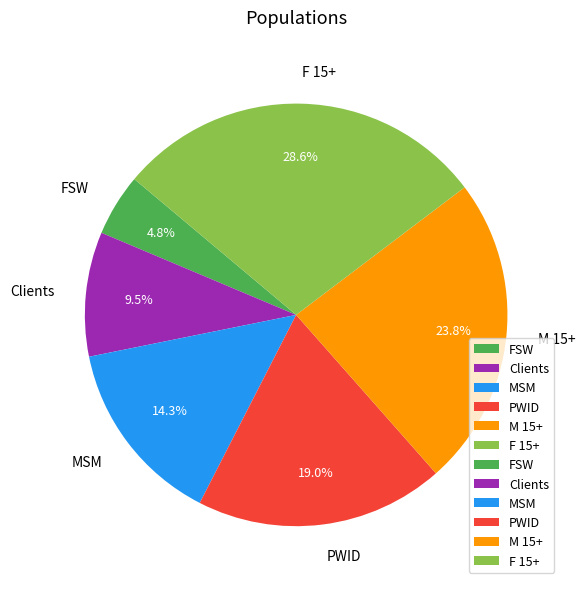

How many segments does this pie chart have?

6